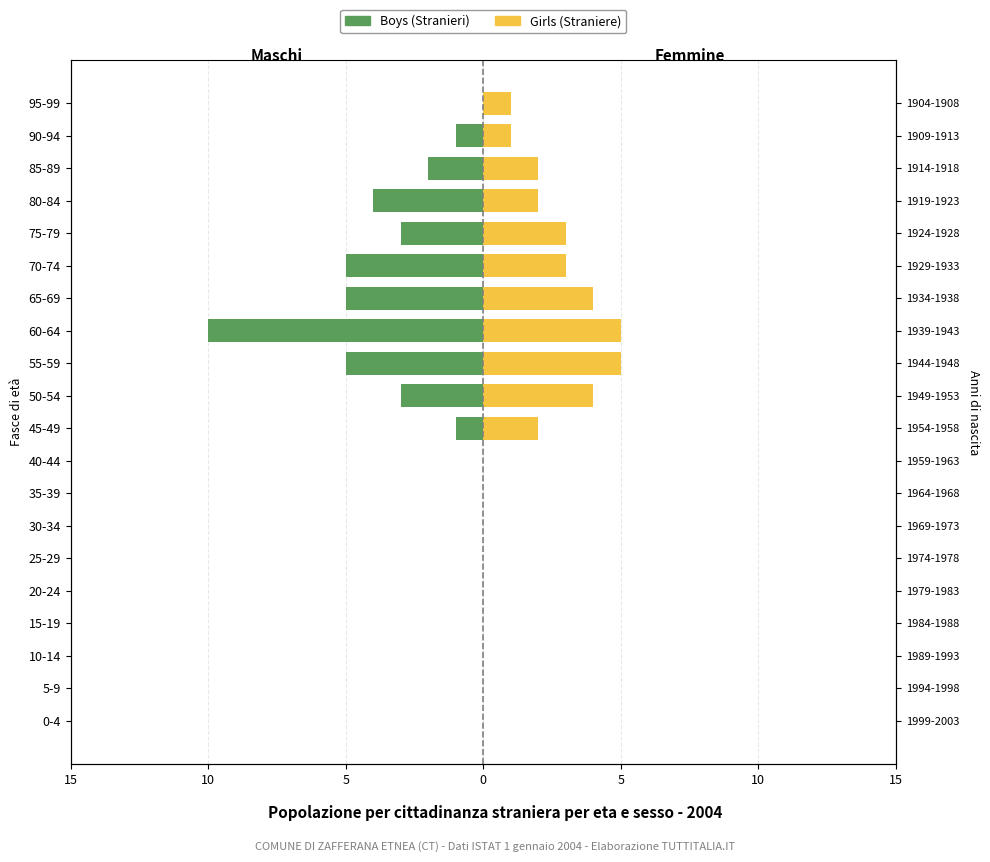

At how many categories does at least one series exceed -6?

20